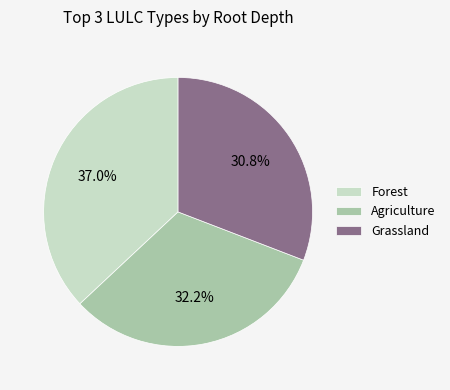

Combined, what portion of the pie is Agriculture and Grassland?

63.0%